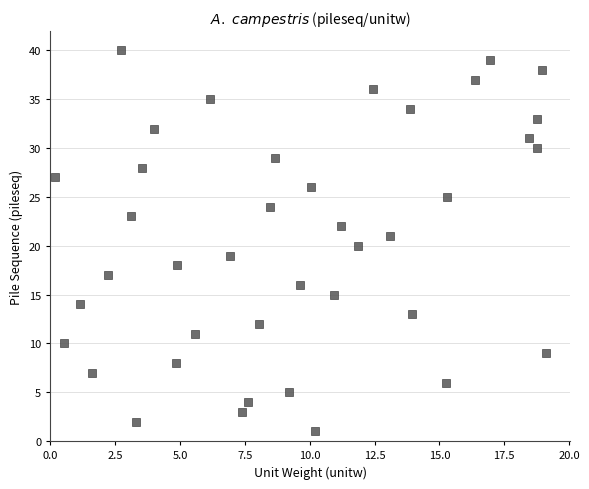

What is the range of Y values (max minus min)?

39